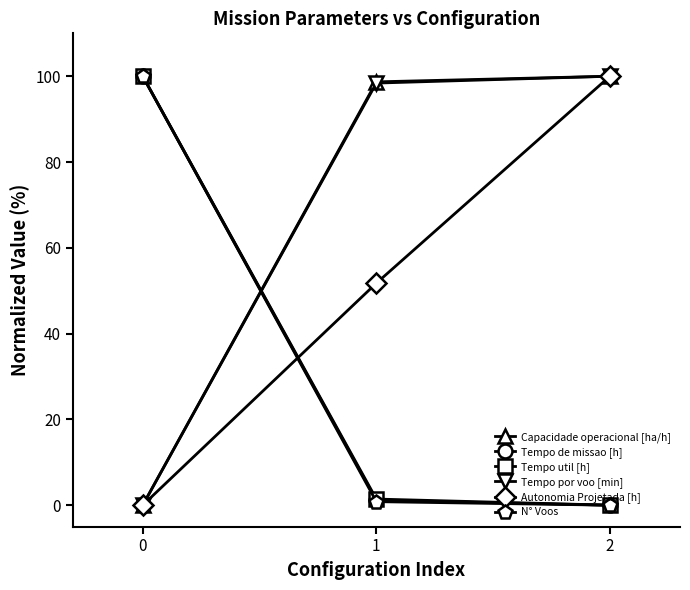

Where does the Tempo por voo [min] series first go above 98?

1